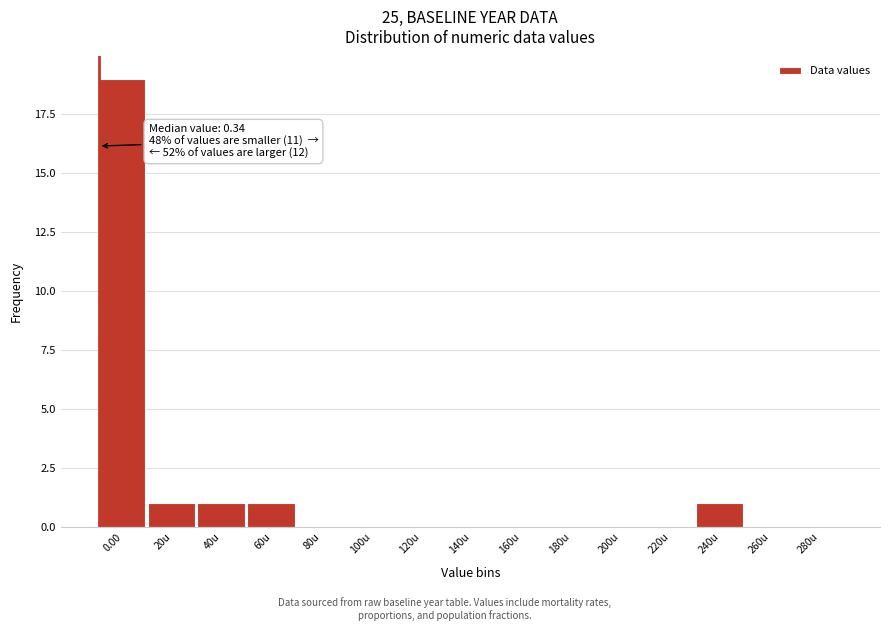

Reading left to right, extract all data points from this chart.

0.00=19	20u=1	40u=1	60u=1	80u=0	100u=0	120u=0	140u=0	160u=0	180u=0	200u=0	220u=0	240u=1	260u=0	280u=0